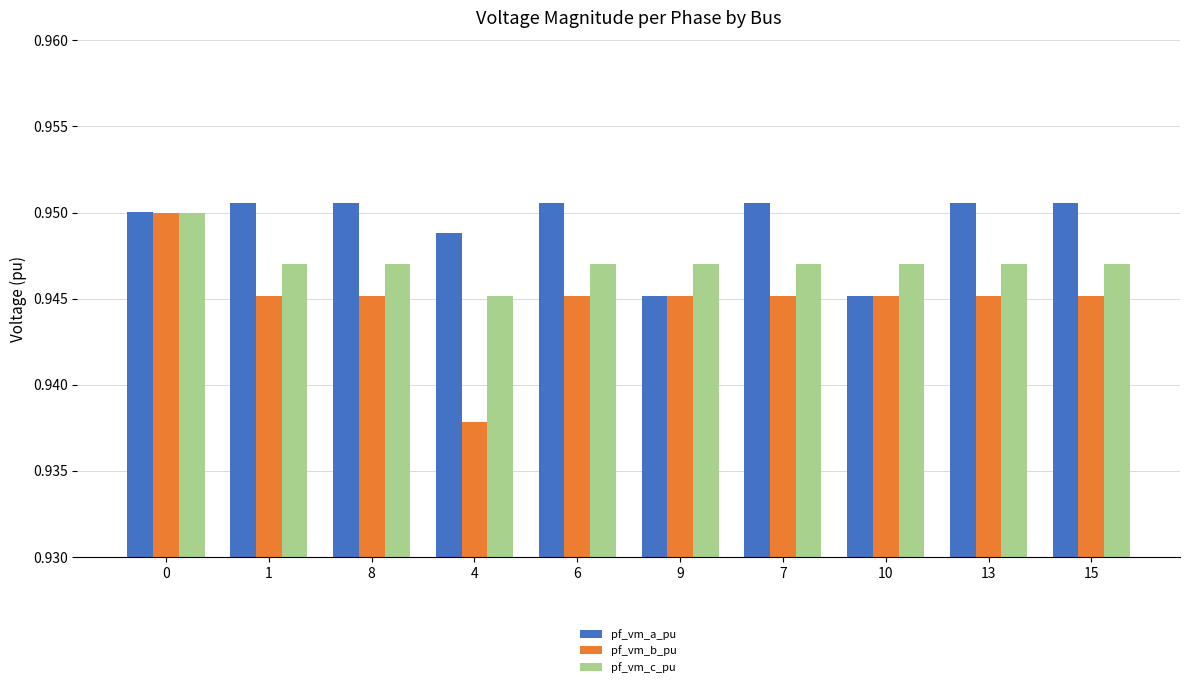

At which label is pf_vm_b_pu closest to 0?

4